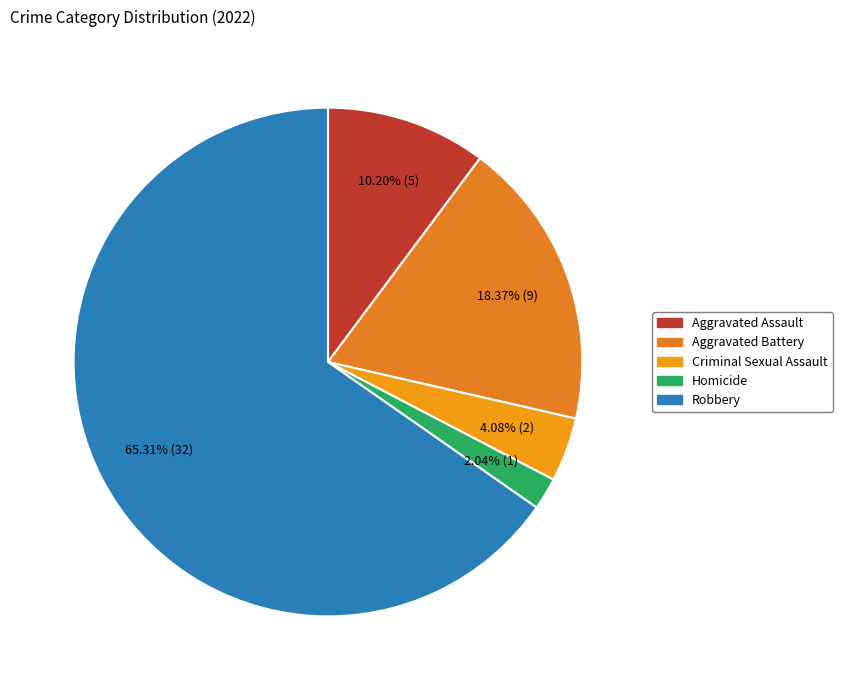

What percentage do Robbery and Aggravated Battery together represent?

83.7%